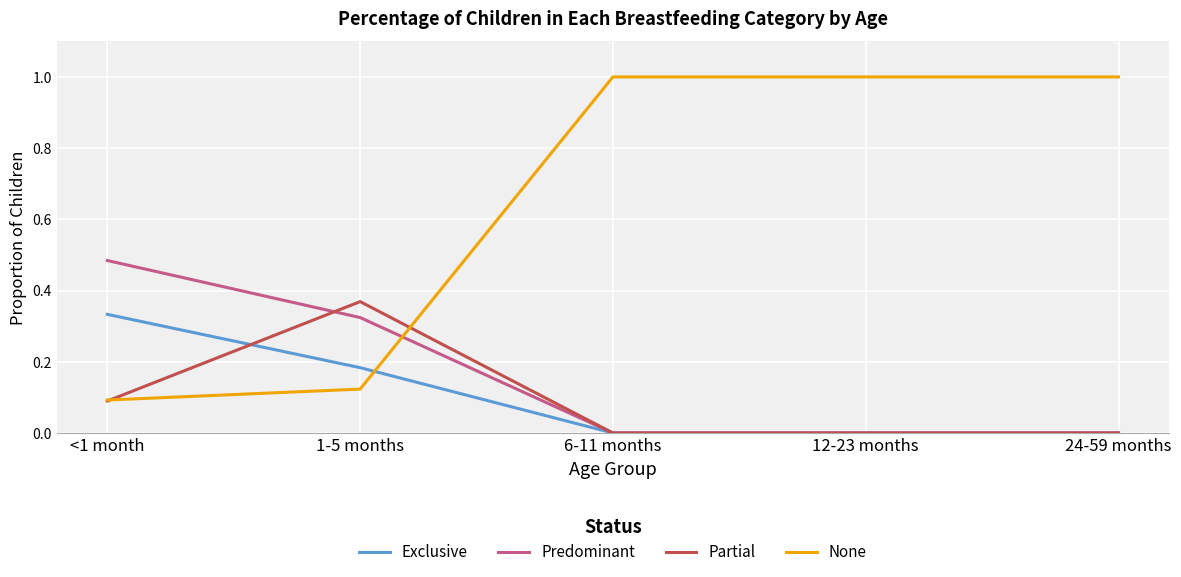

The Exclusive series shows -0.2 at 24-59 months. True or false?

False